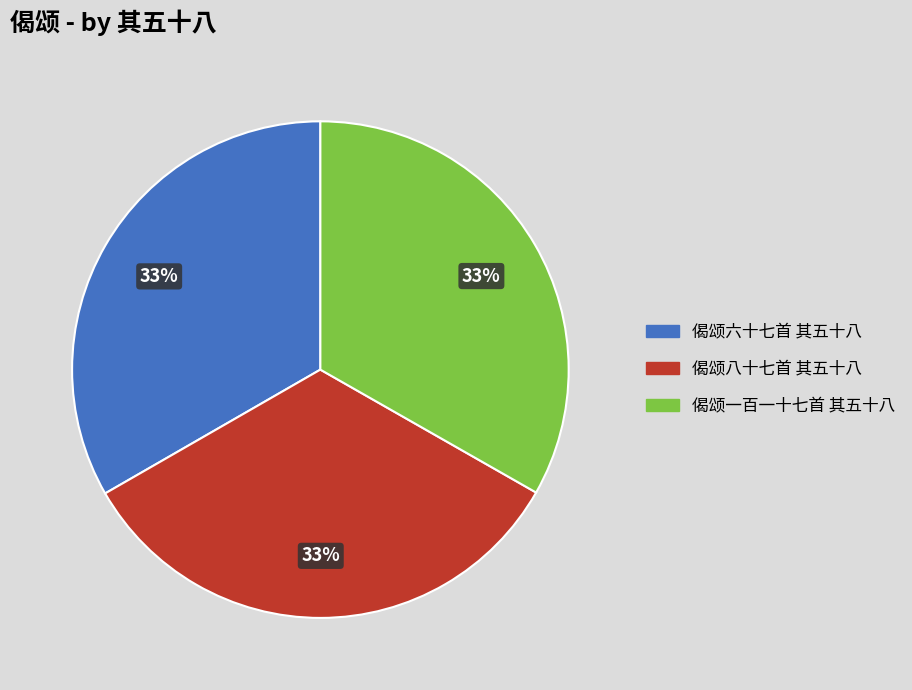

How many slices are in this pie chart?

3